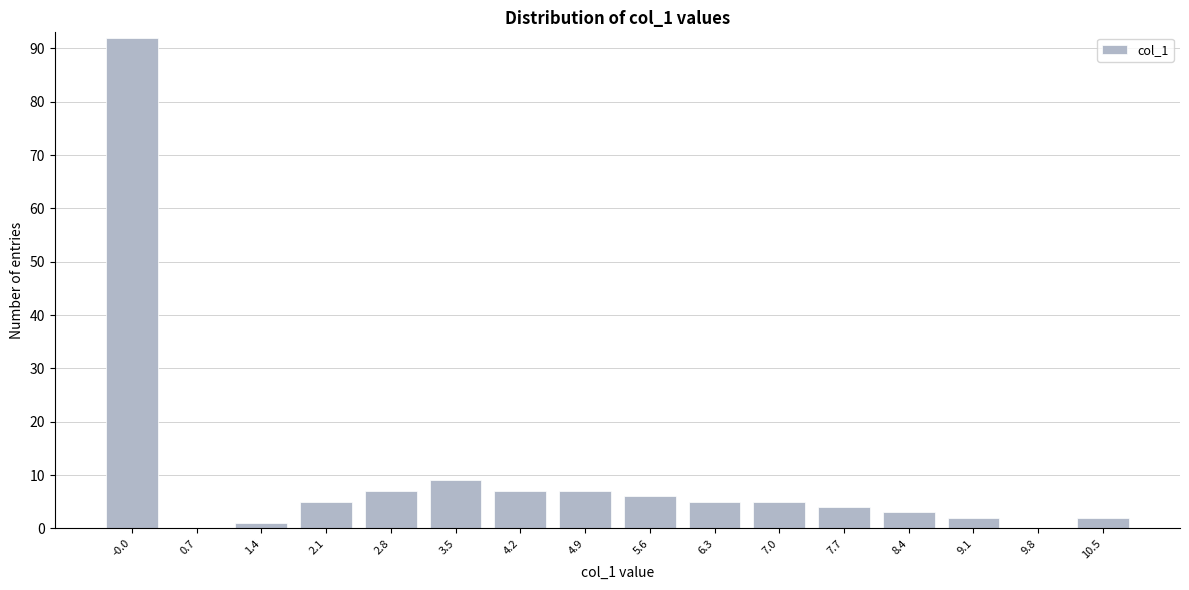

Reading right to left, list all the values displayed in this chart.

10.5=2	9.8=0	9.1=2	8.4=3	7.7=4	7.0=5	6.3=5	5.6=6	4.9=7	4.2=7	3.5=9	2.8=7	2.1=5	1.4=1	0.7=0	-0.0=92